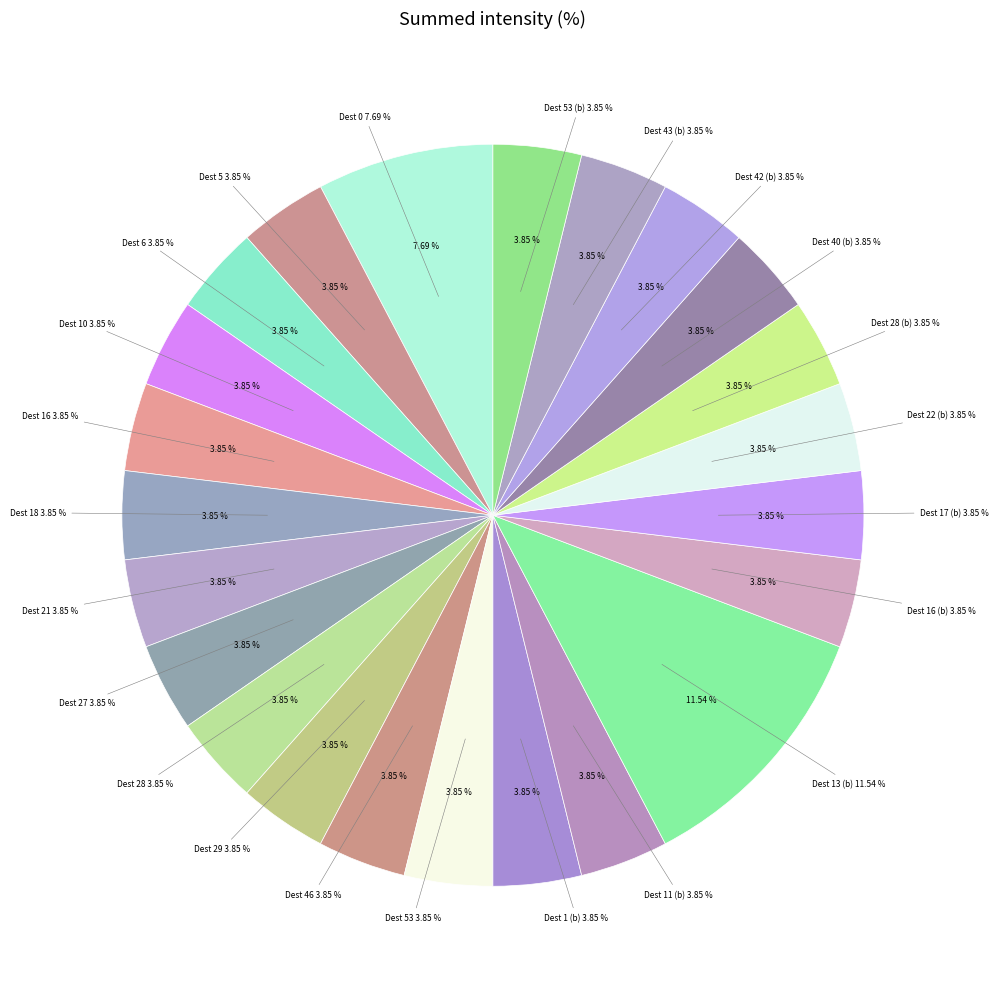

Does State 5 represent more than half of the total?

No